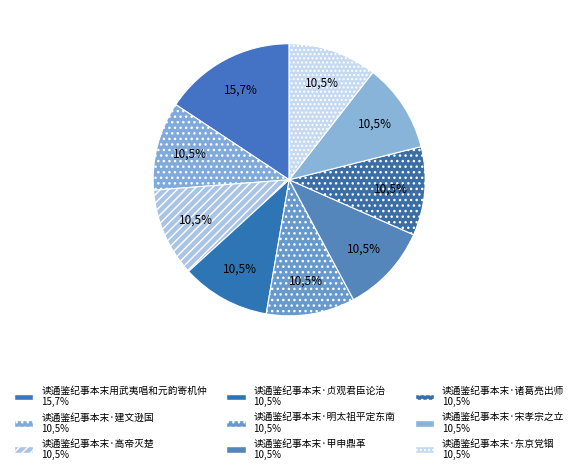

Count the number of slices in the pie.

9